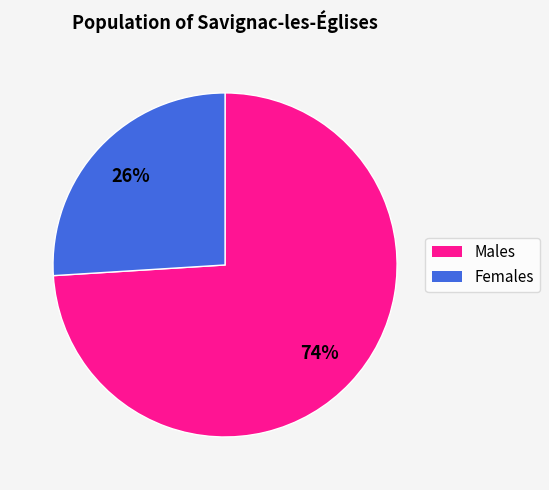

Is there any slice that represents more than half of the pie?

Yes